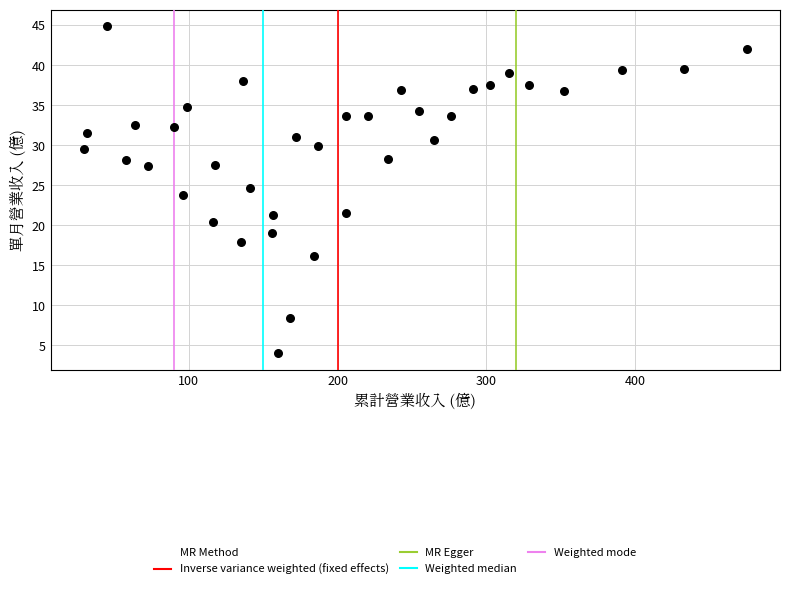

What is the range of X values (max minus min)?

445.6